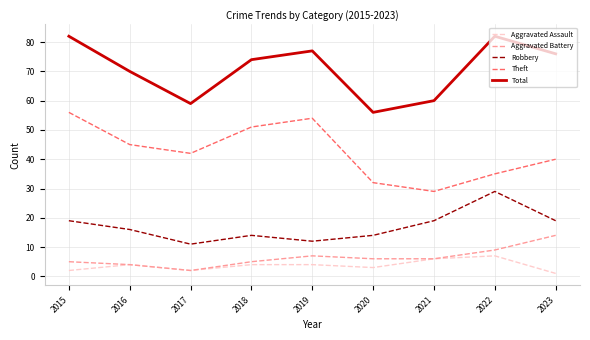

At which category does Theft reach its first local valley?

2017